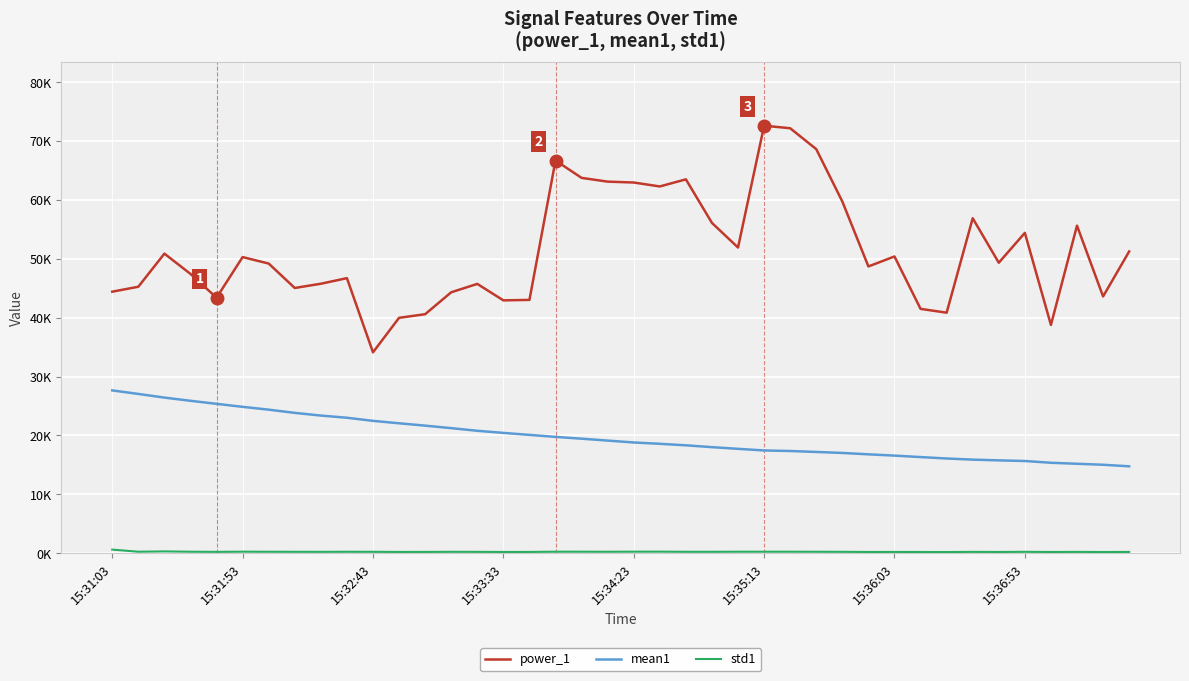

Does the chart display data point markers on the line(s)?

No